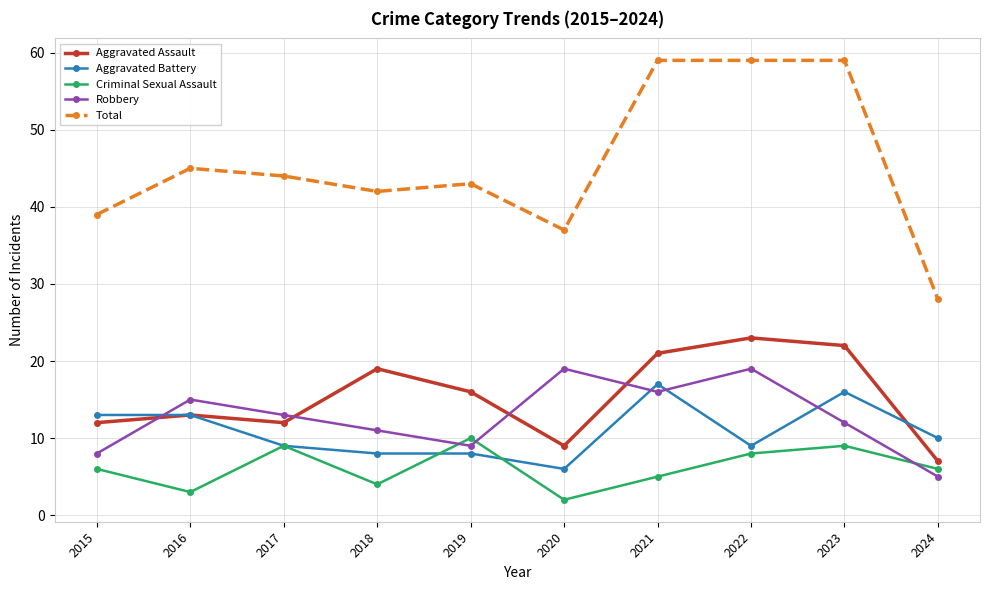

What is the value of the Aggravated Assault point at the 9th from the left?

22